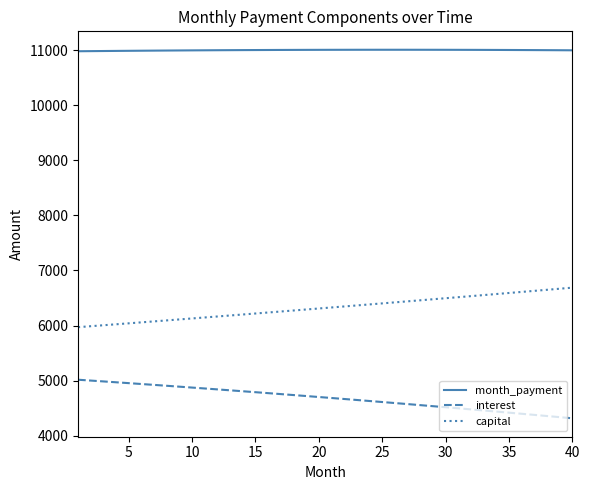

What is the minimum value for month_payment?

10984.3